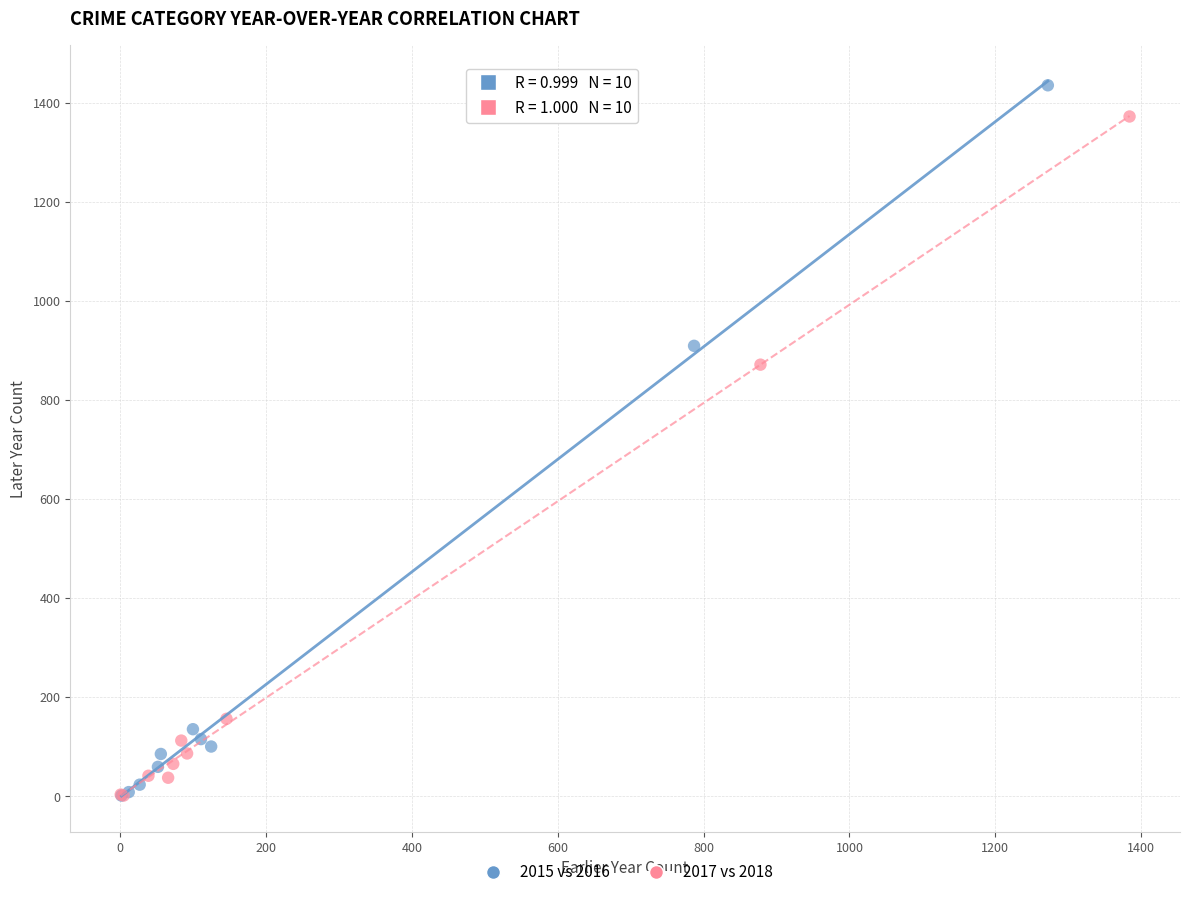

Which series reaches the maximum Y coordinate?

2015 vs 2016